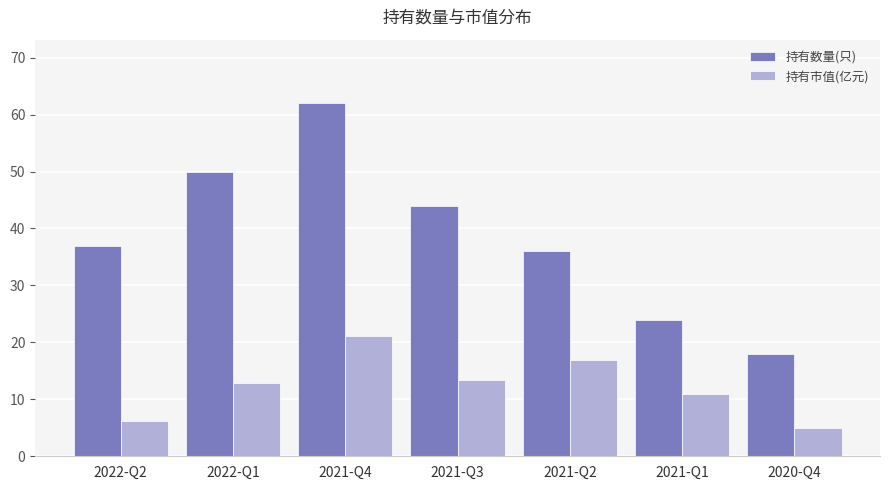

List the series in order of their peak value, lowest first.

持有市值(亿元), 持有数量(只)